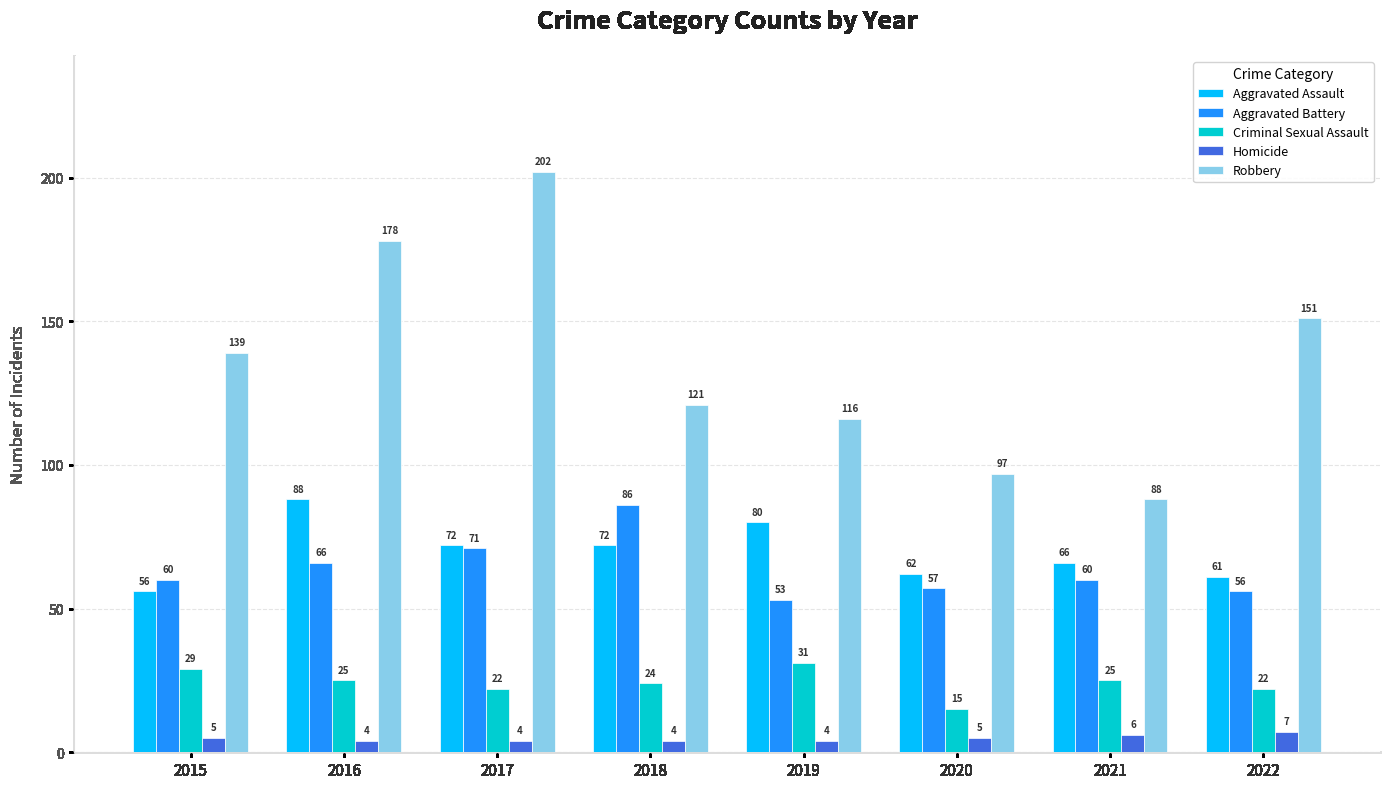

What is the approximate value of Homicide at 2017?

4